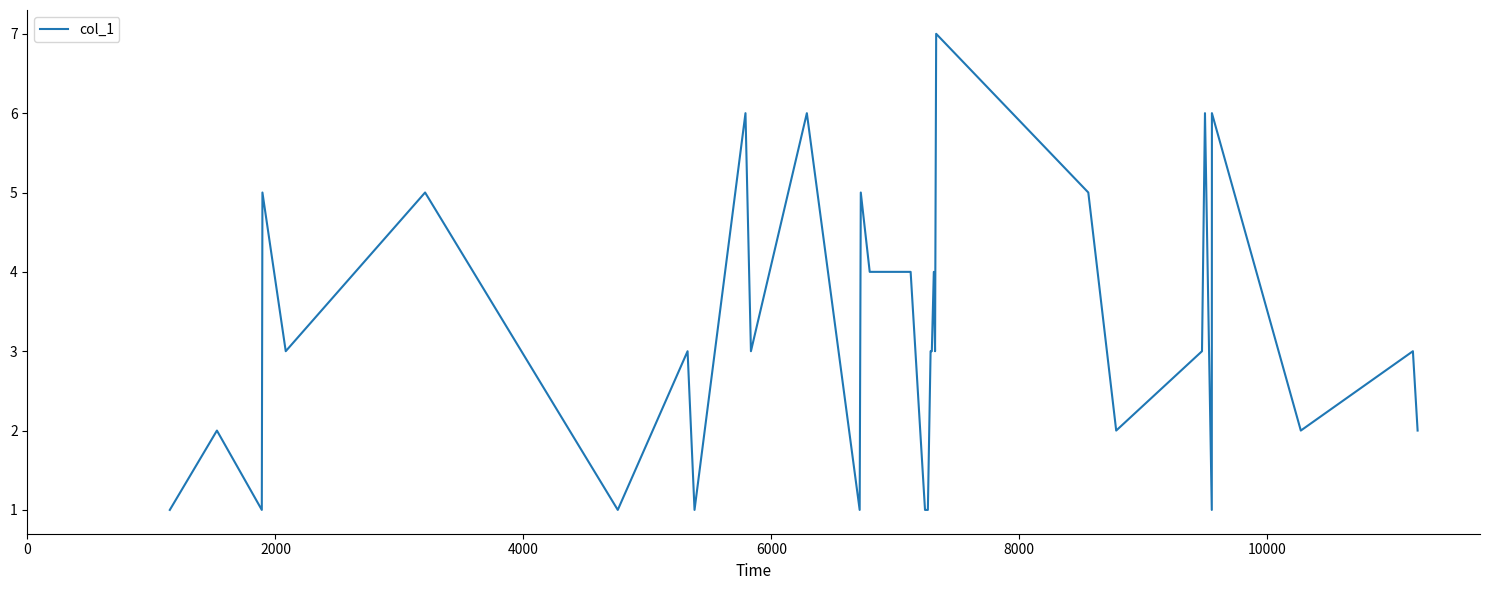

Does the chart have visible grid lines?

No